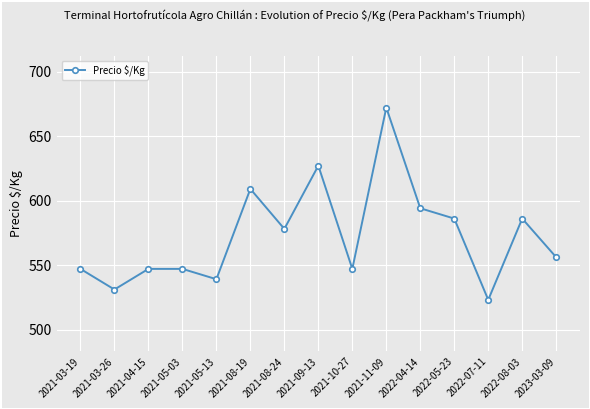

What is the smallest value displayed?

523